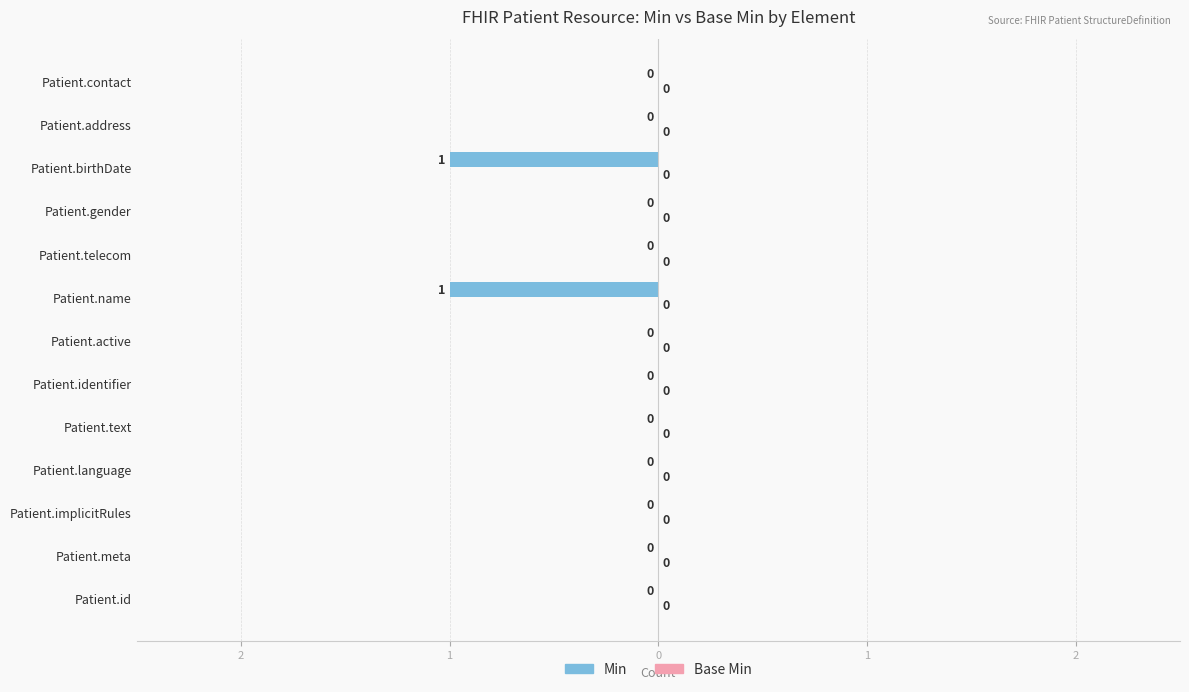

Are the bars horizontal?

Yes